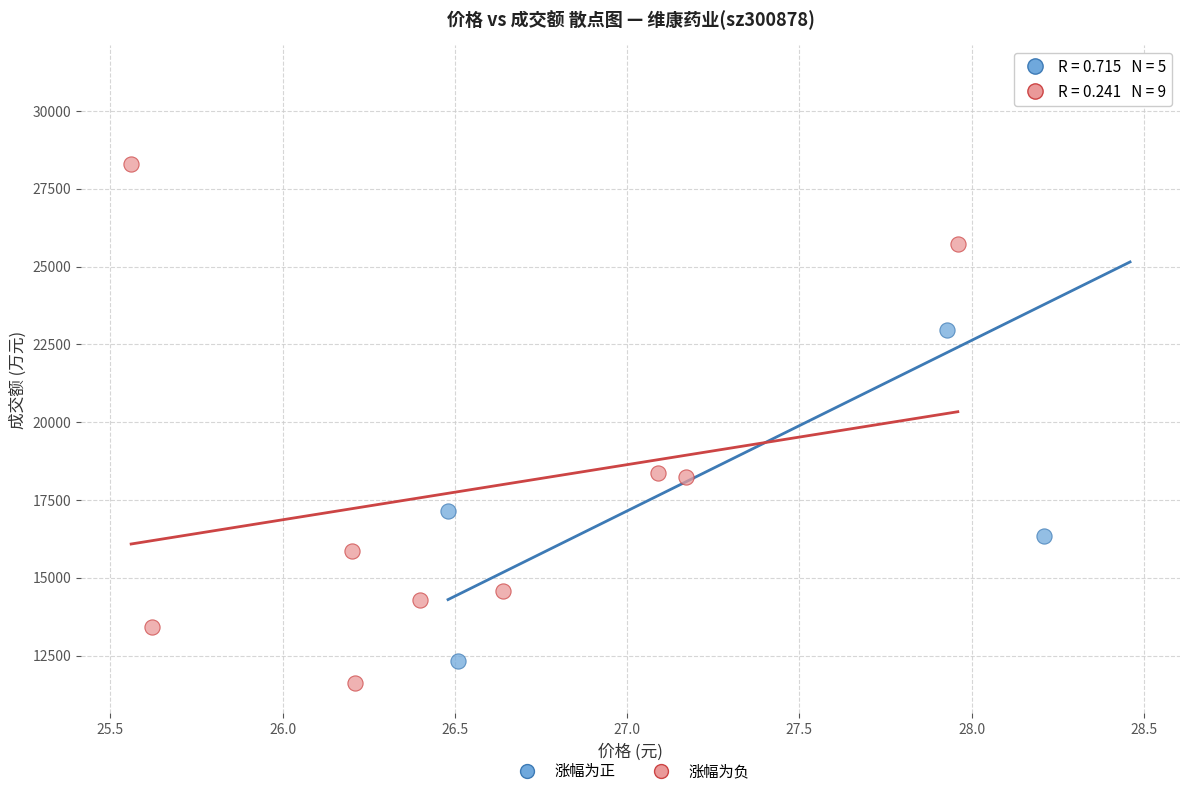

Which series contains the lowest Y value?

涨幅为负